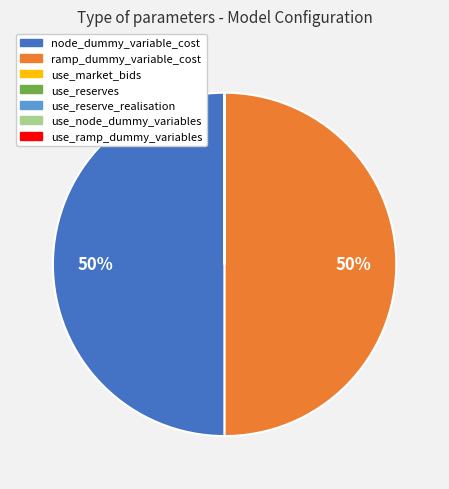

What percentage is the ramp_dummy_variable_cost slice, to the nearest percent?

50%